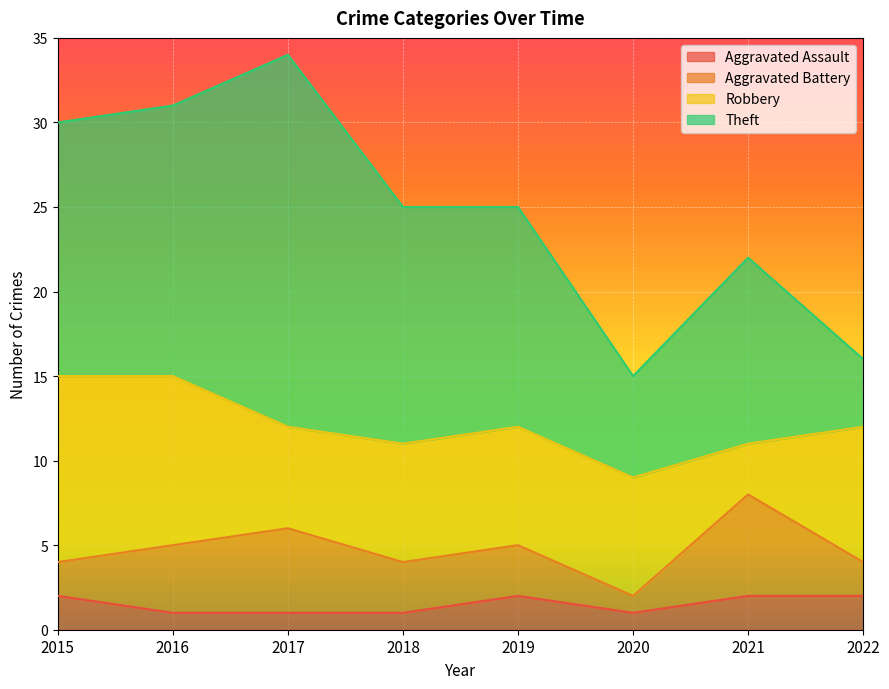

Does the chart display data point markers on the line(s)?

No